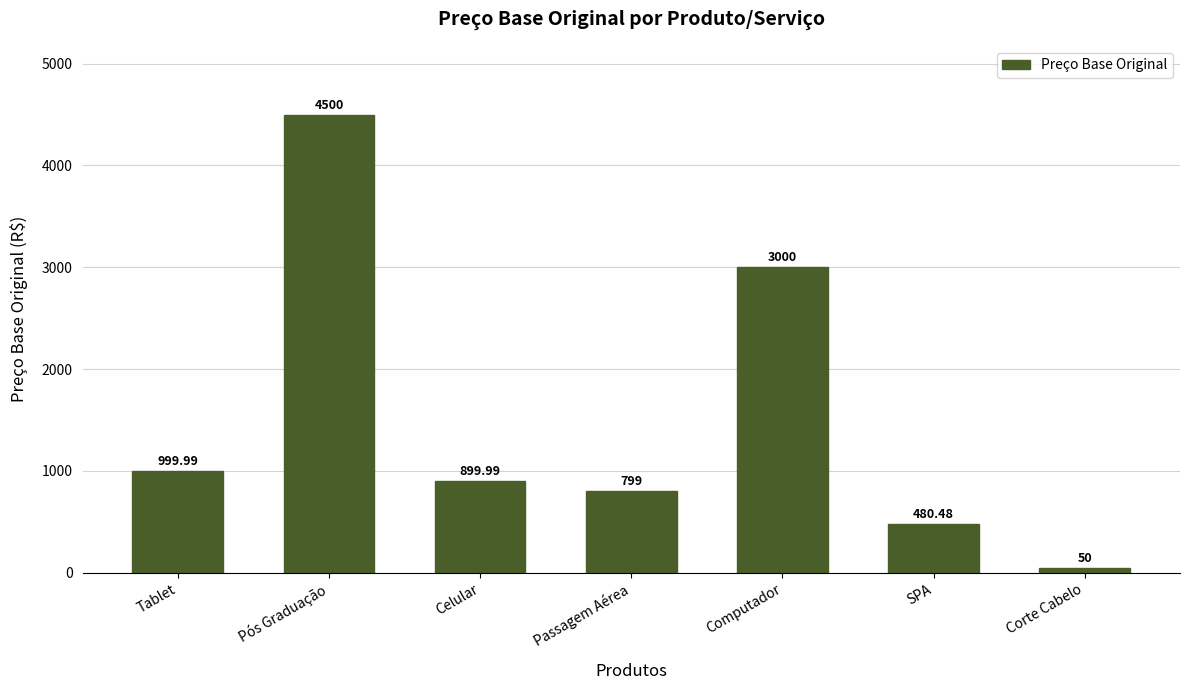

Which label corresponds to the smallest value in the chart?

Corte Cabelo